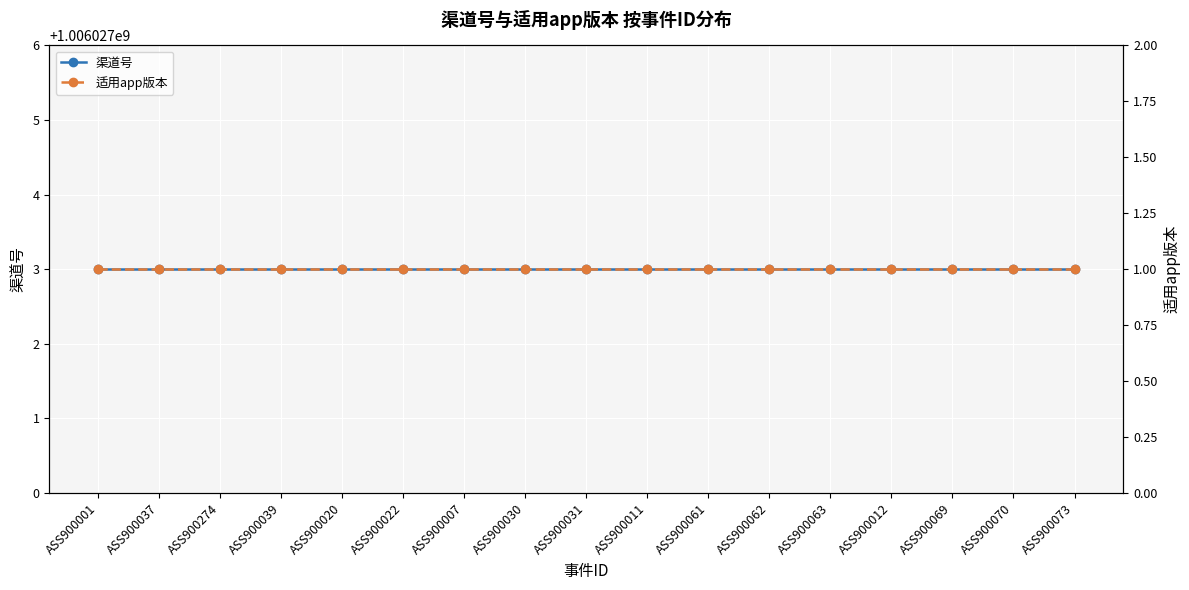

True or false: 渠道号 and 适用app版本 intersect in this chart.

False